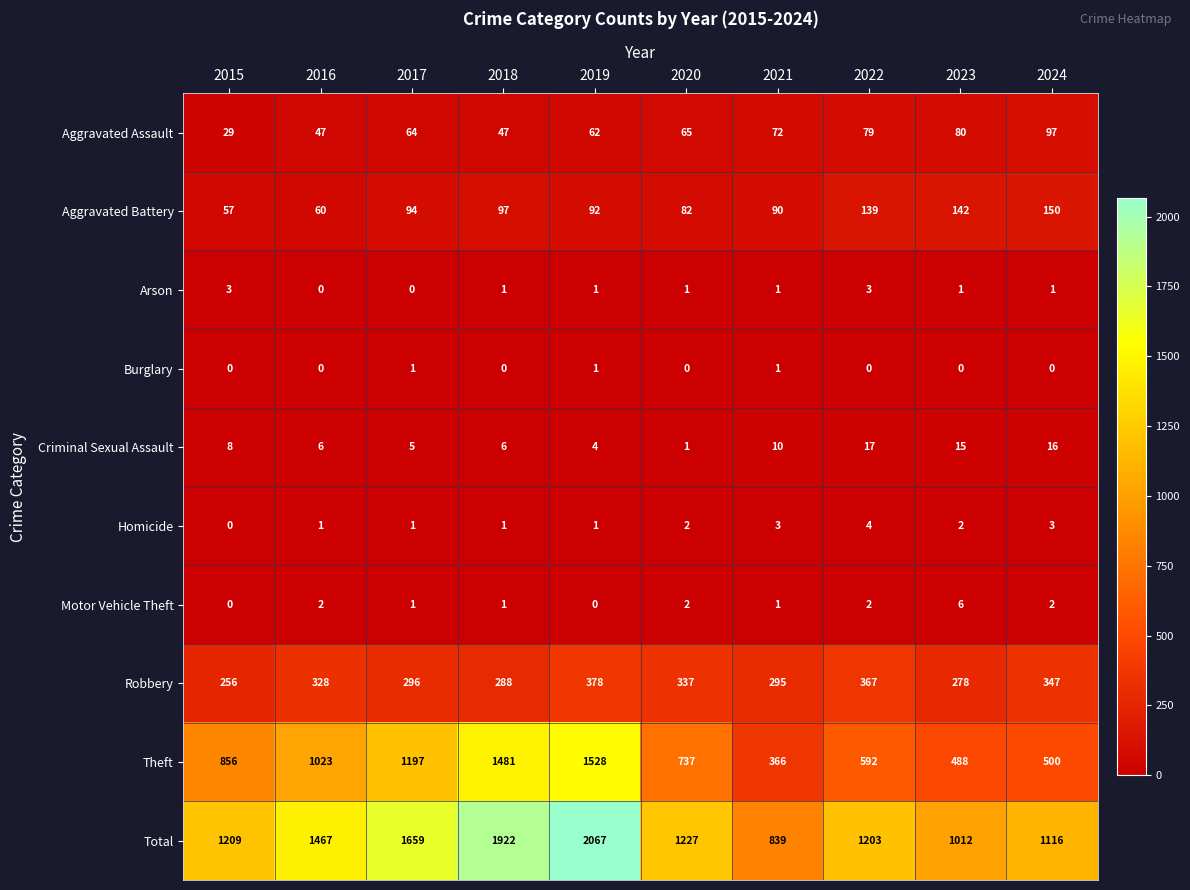

True or false: Burglary has a value of 1 at 2020.

False